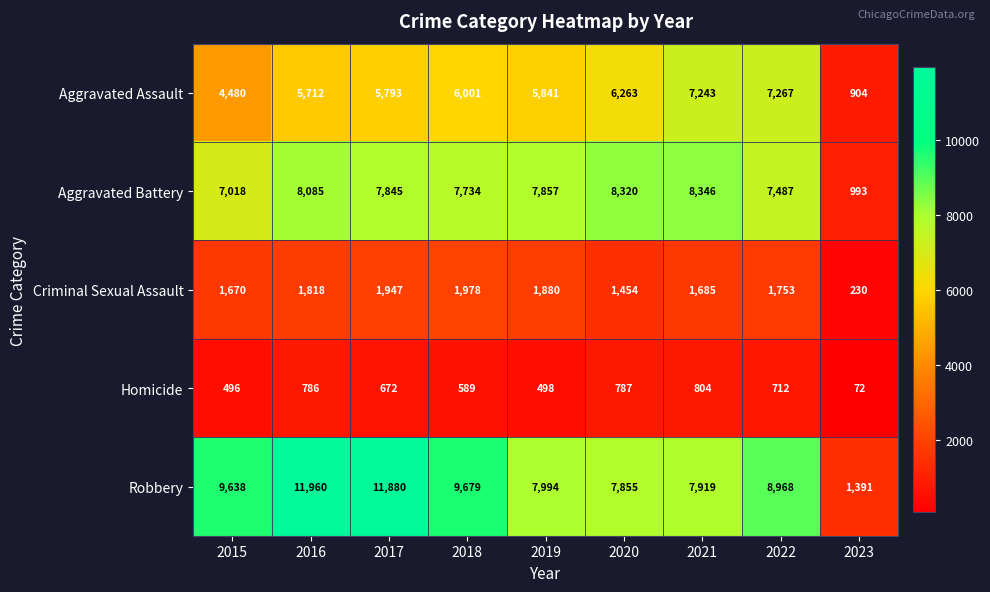

Which series changed the most between 2022 and 2023?

Robbery